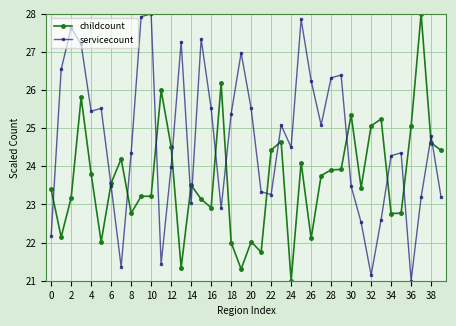

Rank the series by their average value, from lowest to highest.

childcount, servicecount